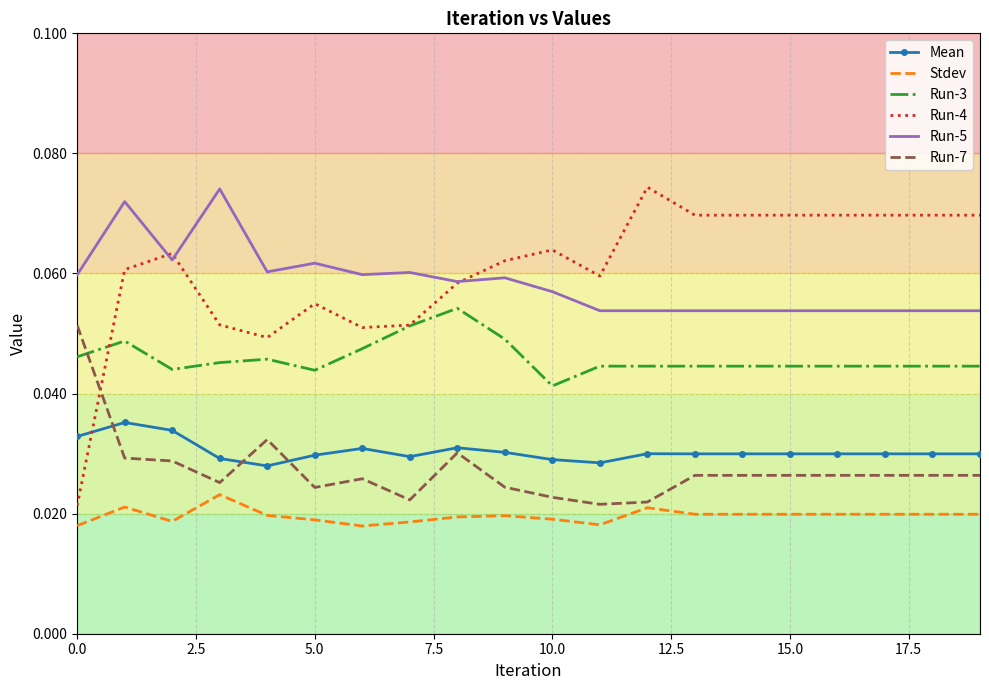

What are all the series names shown in the legend?

Mean, Stdev, Run-3, Run-4, Run-5, Run-7